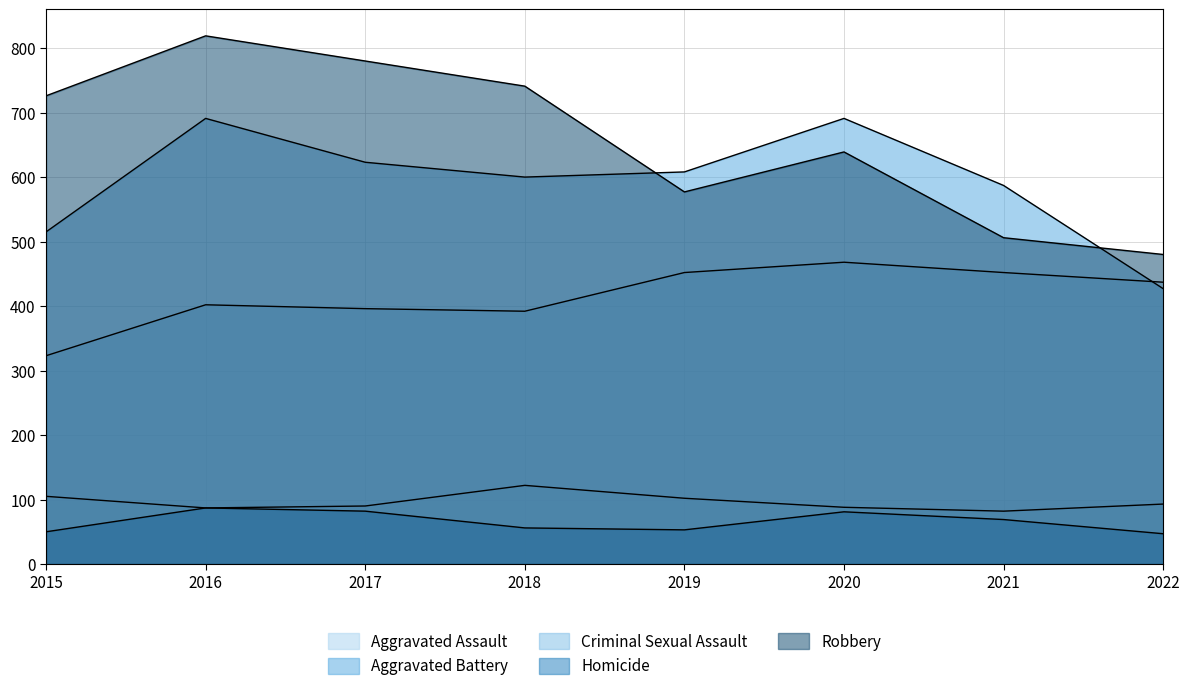

How many lines are shown in the chart?

5